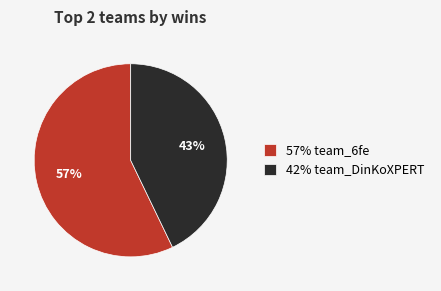

To the nearest percent, what is the difference between the 42% team_DinKoXPERT and 57% team_6fe slice percentages?

14%